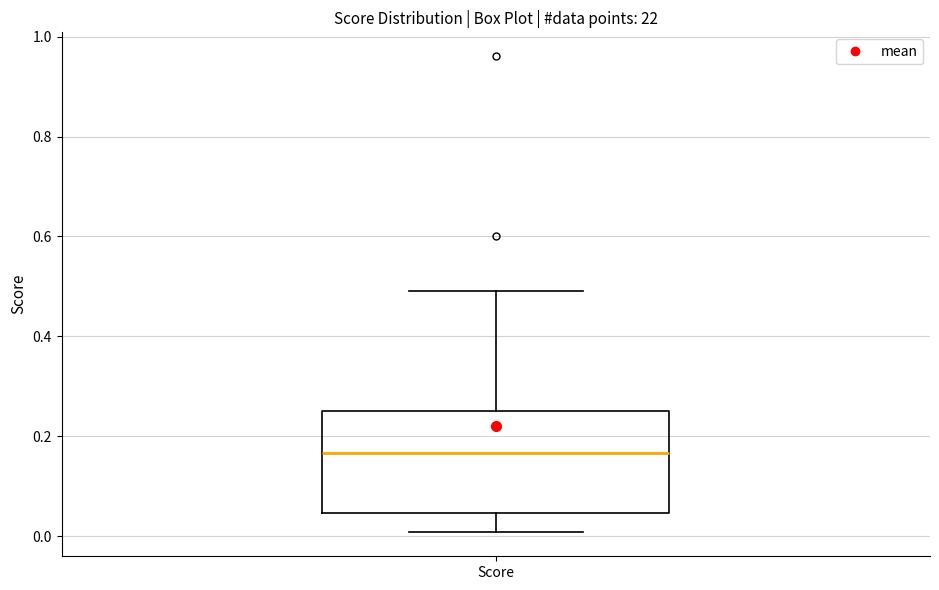

Where does the median line of the box for Score sit on the y-axis? The values are not printed on the chart, so give them approximately, as read against the axis.

0.16